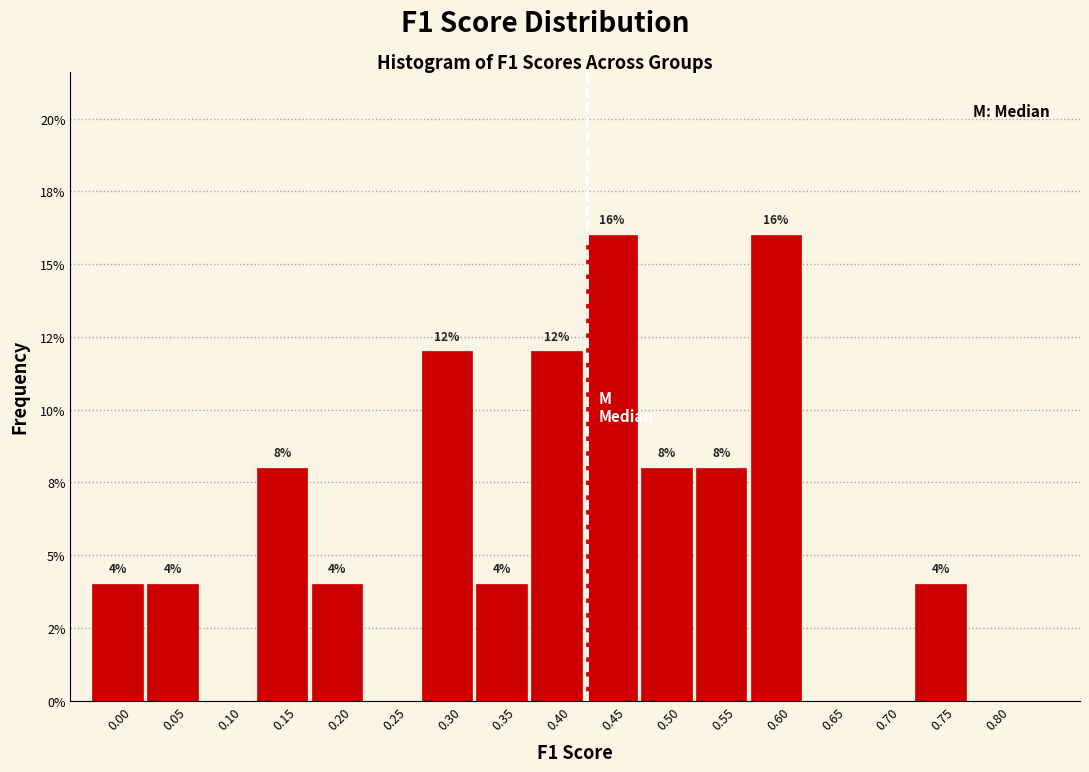

Are the bars horizontal?

No